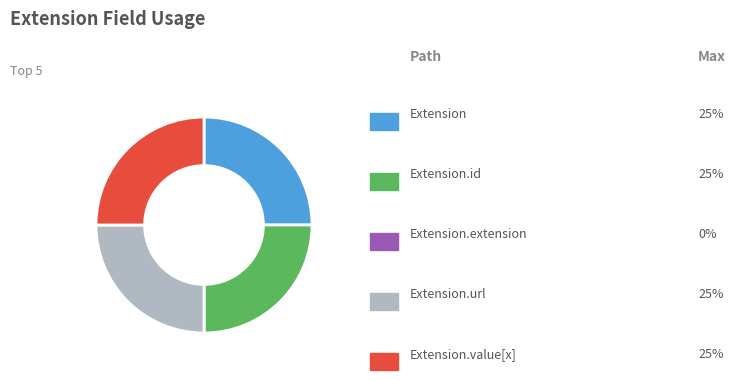

Is there any slice that represents more than half of the pie?

No